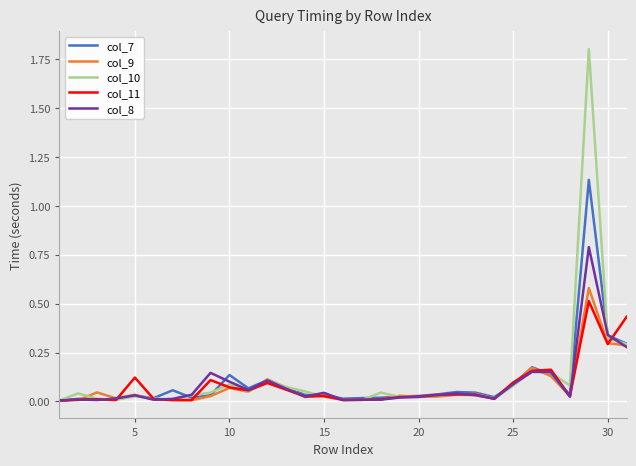

What are all the series names shown in the legend?

col_7, col_9, col_10, col_11, col_8